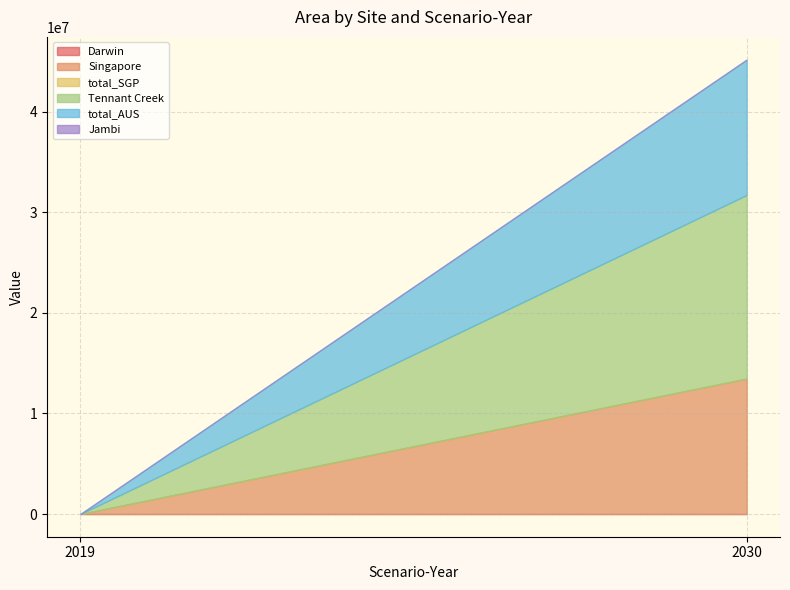

Which category has the lowest value across all series?

2019